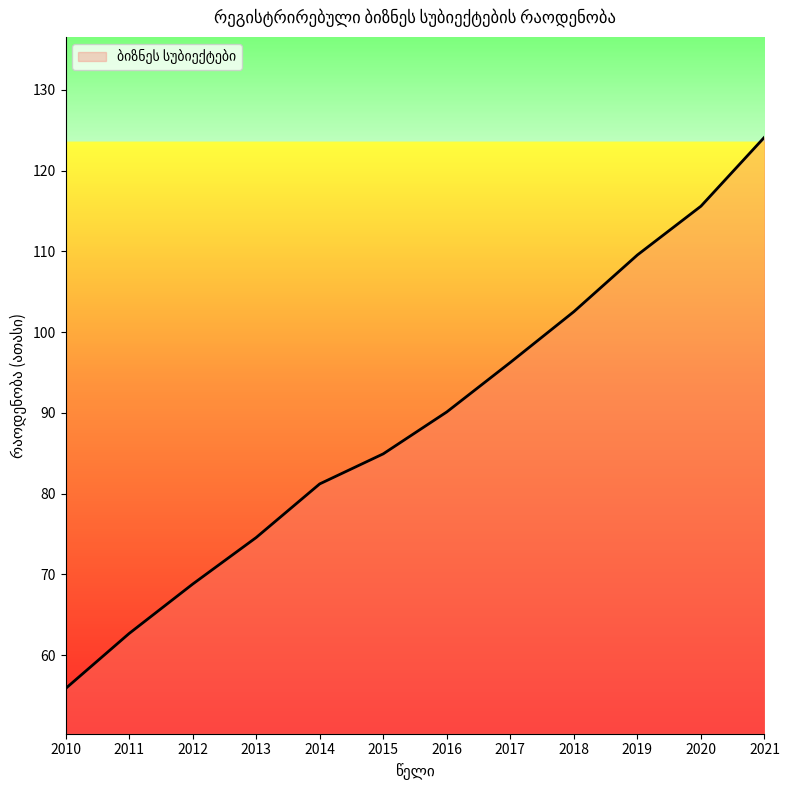

What is the ratio of the value at 2014 to the value at 2021?

0.7